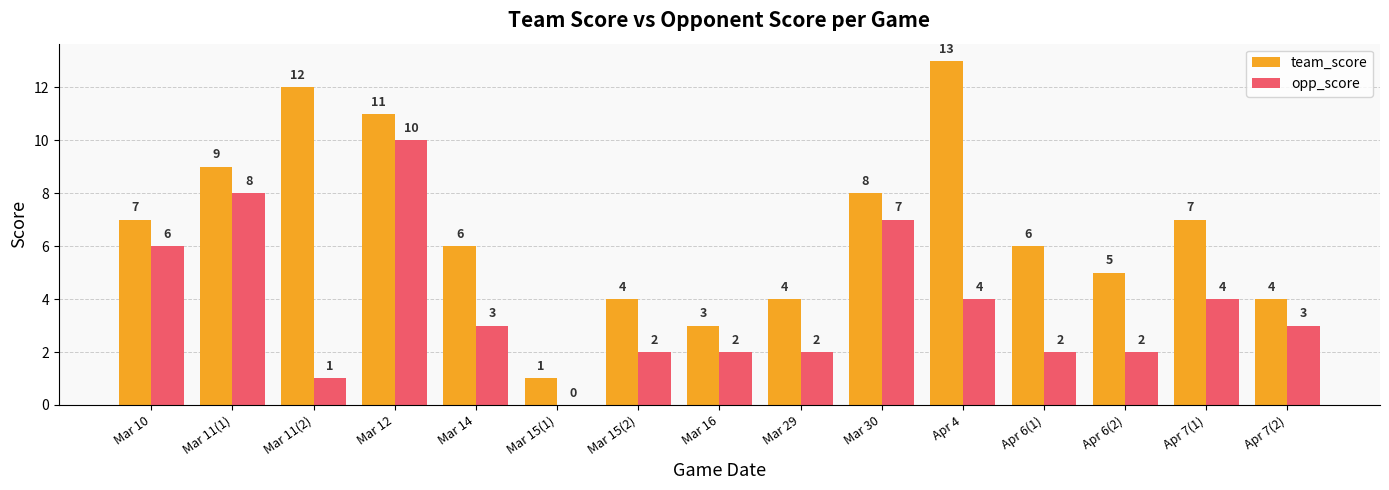

True or false: opp_score has a value of 0 at Mar 15(1).

True